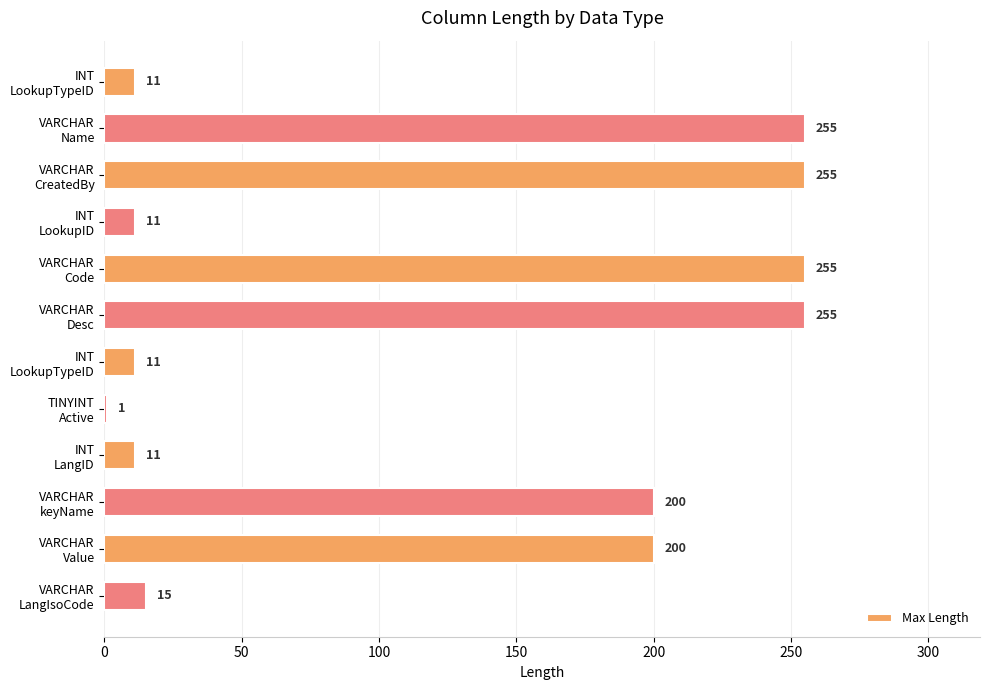

Count the number of data series in this chart.

1